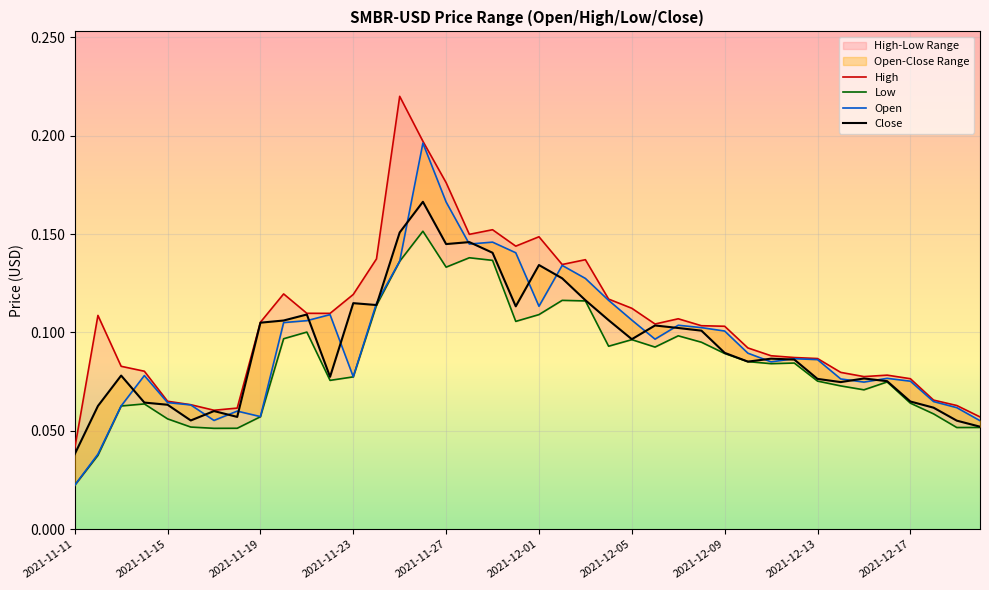

Which series has the largest range (max minus min)?

High